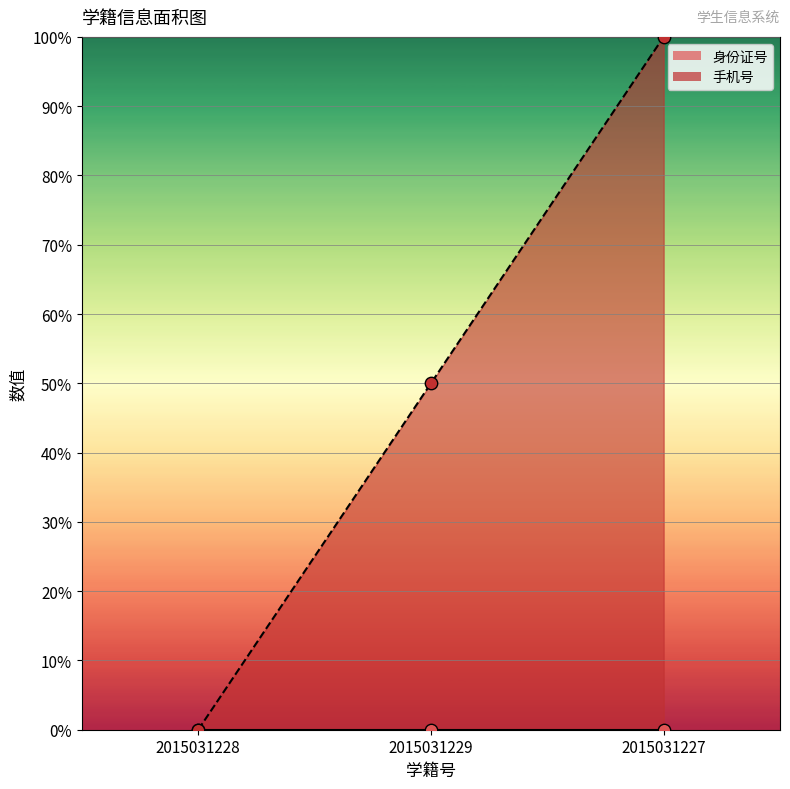

Approximately how many times larger is the value at 2015031229 compared to 2015031227?

0.5